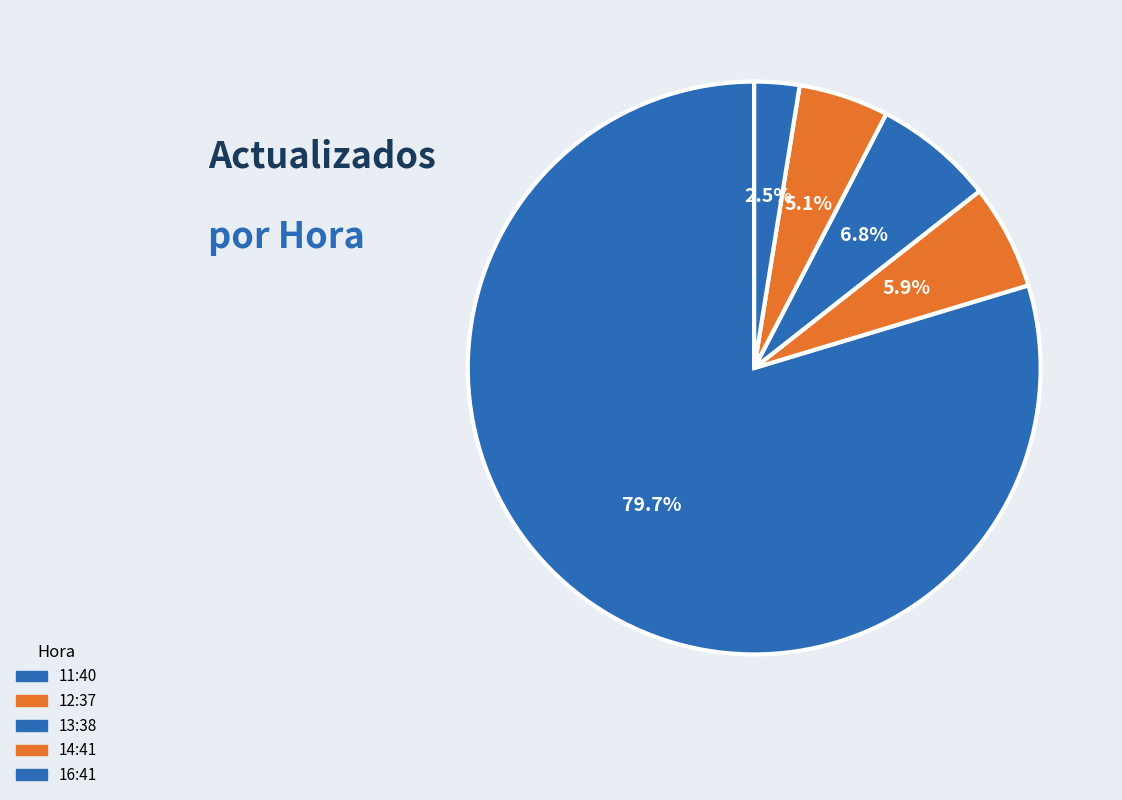

What percentage is NOT represented by 14:41?

94.9%